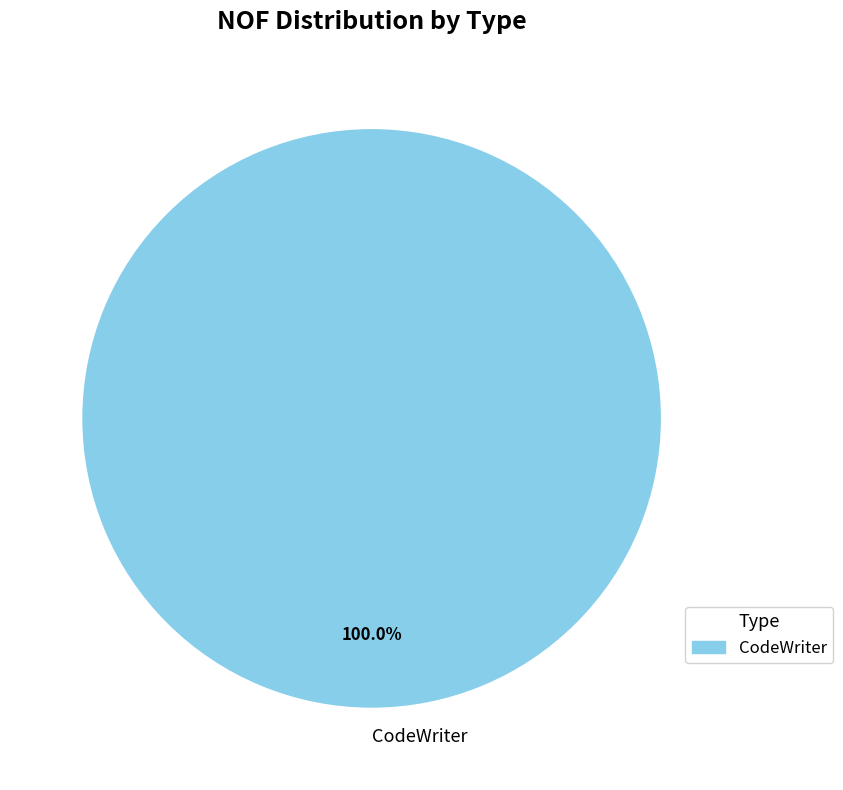

Rank the categories by value from highest to lowest.

CodeWriter